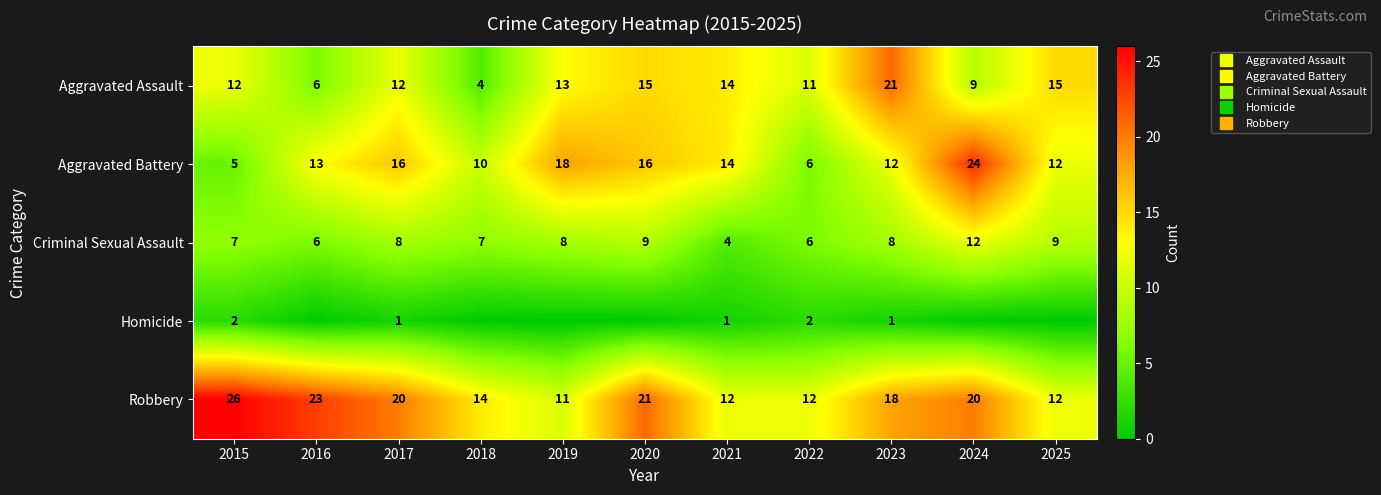

At how many categories does at least one series exceed 2?

11